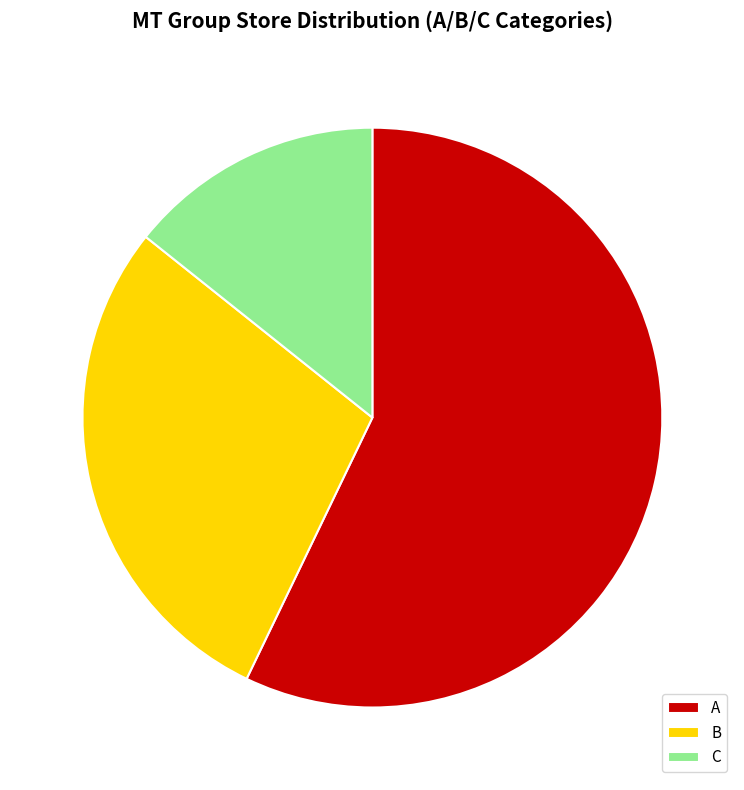

Rank the categories by value from highest to lowest.

A, B, C